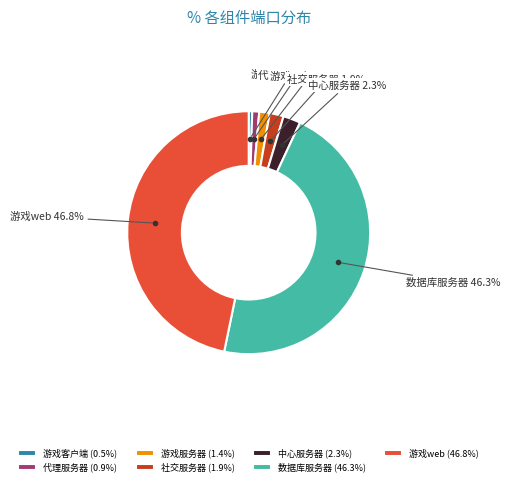

What percentage is the 中心服务器 slice, to the nearest percent?

2%